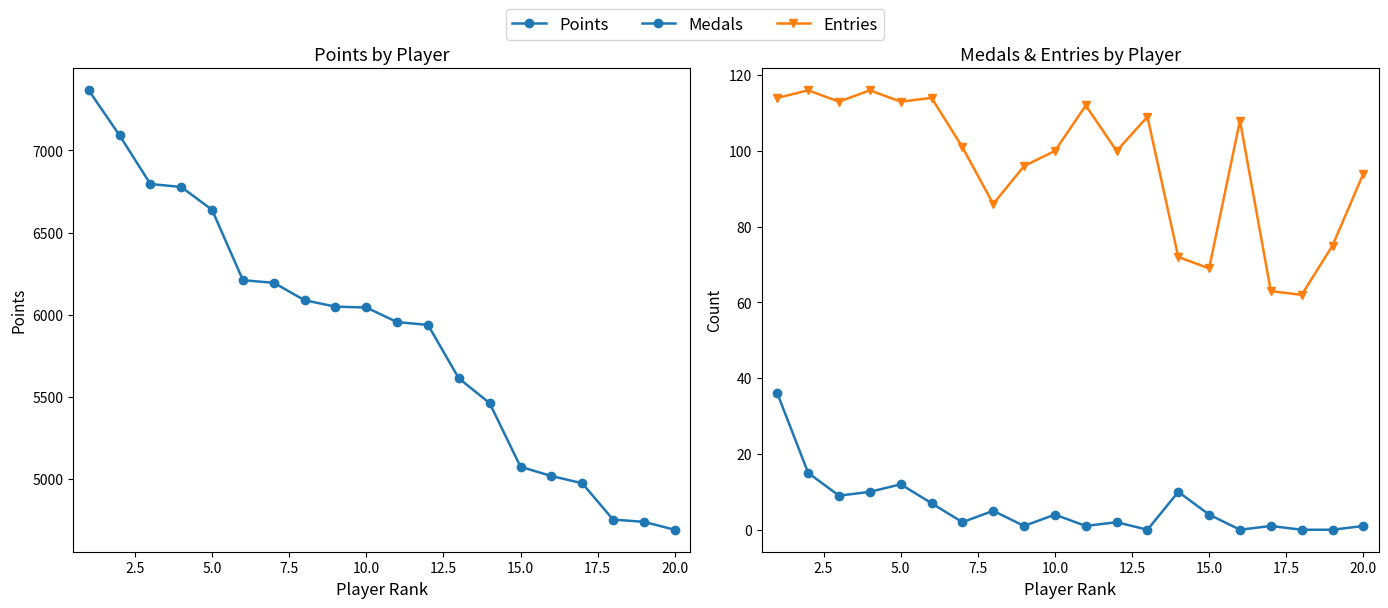

Is this an area chart (filled region under the line)?

No